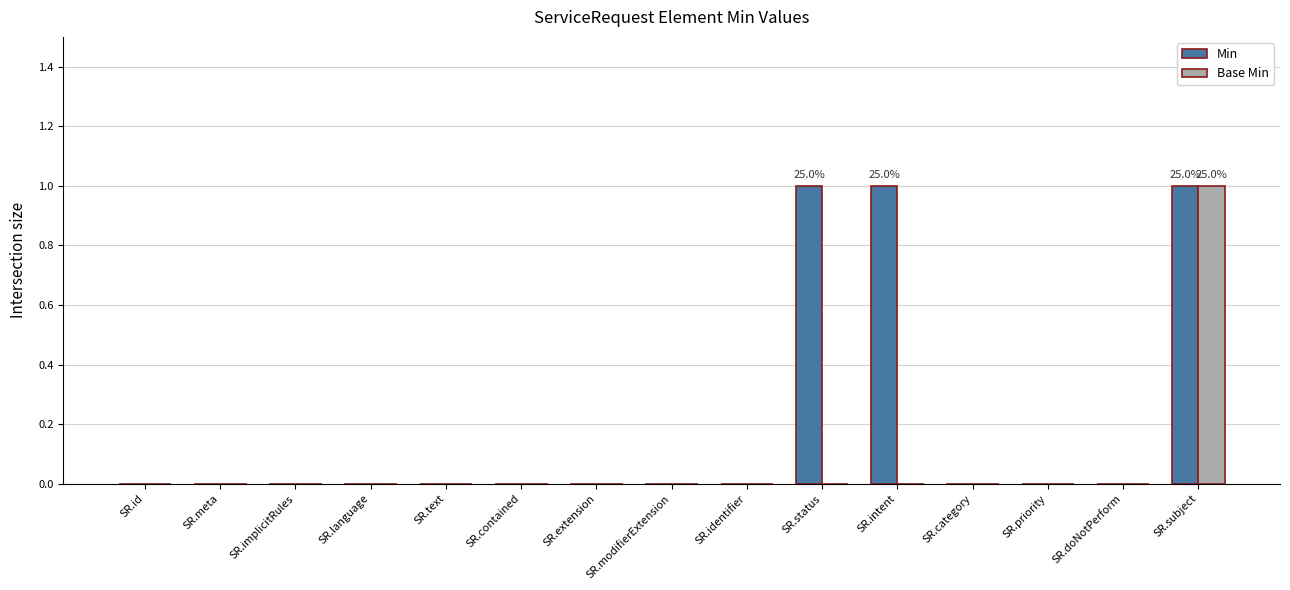

Which series has the largest total across all categories?

Min